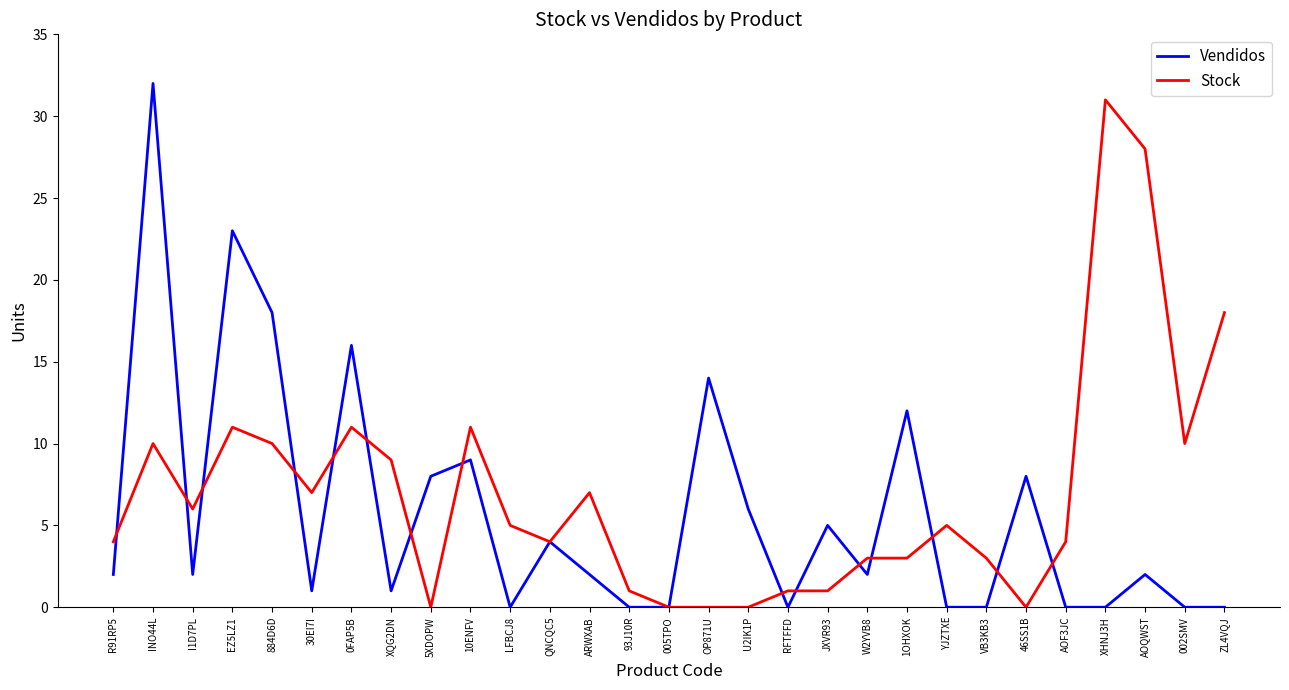

Where is Stock nearest to the value 15?

ZL4VQJ